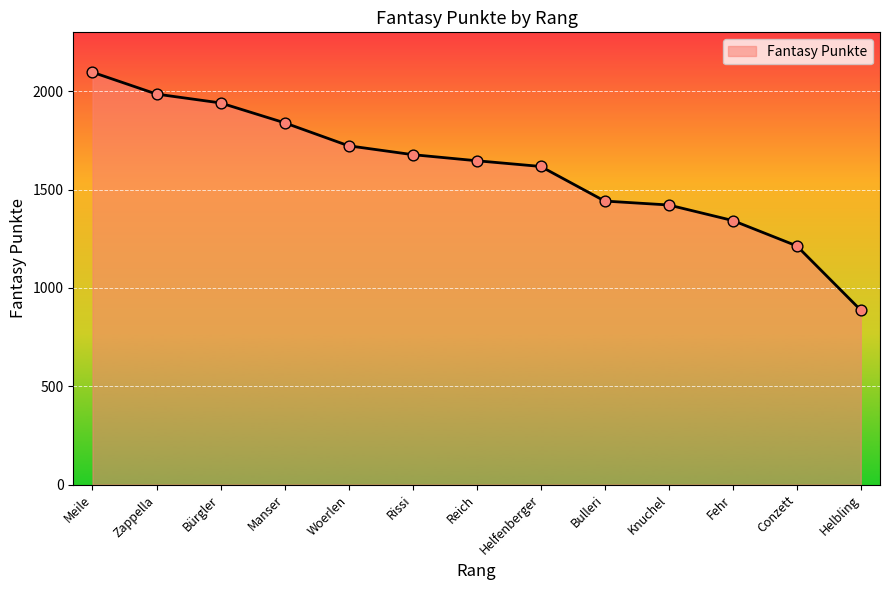

Approximately how many times larger is the value at Helbling compared to Conzett?

0.7